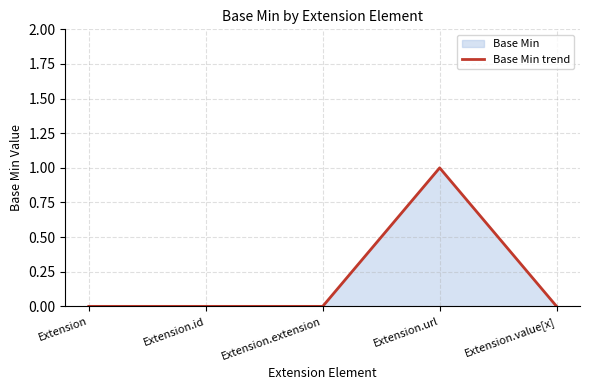

Which label corresponds to the smallest value in the chart?

Extension